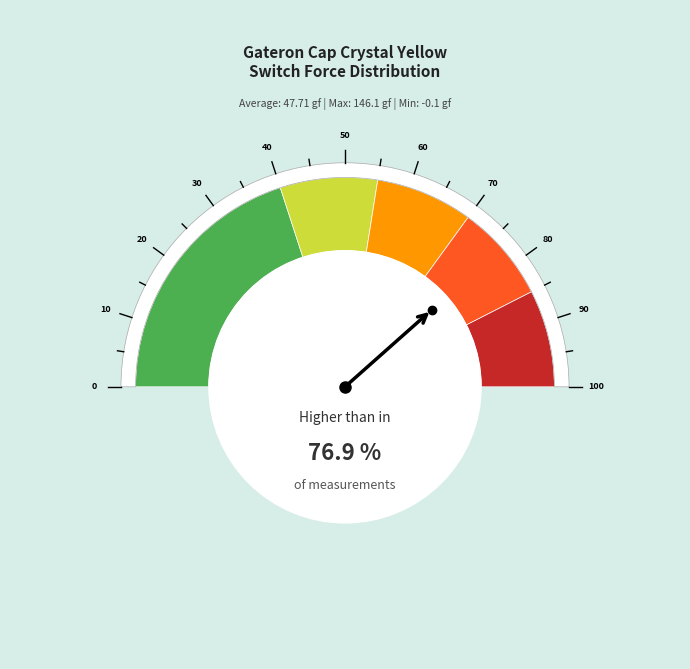

To the nearest percent, what percentage of the pie is 56?

10%